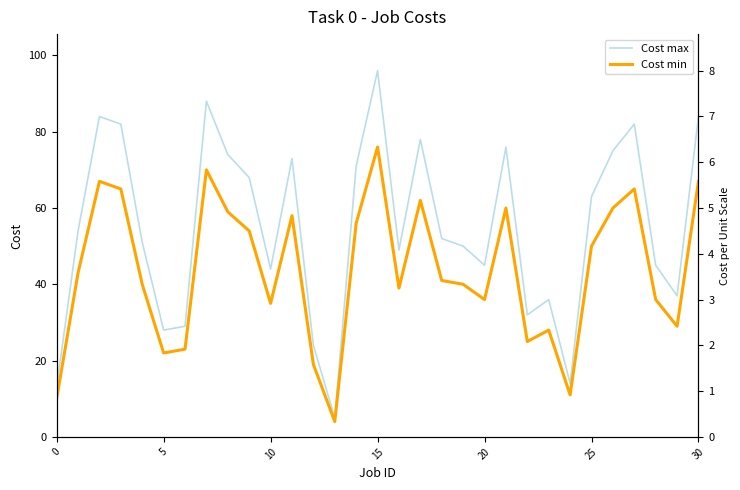

True or false: Cost min and Cost max cross at least once.

False